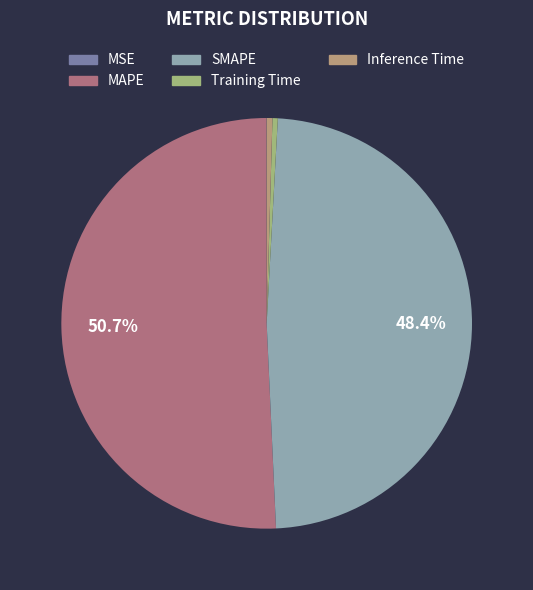

To the nearest percent, what is the average slice percentage?

20%